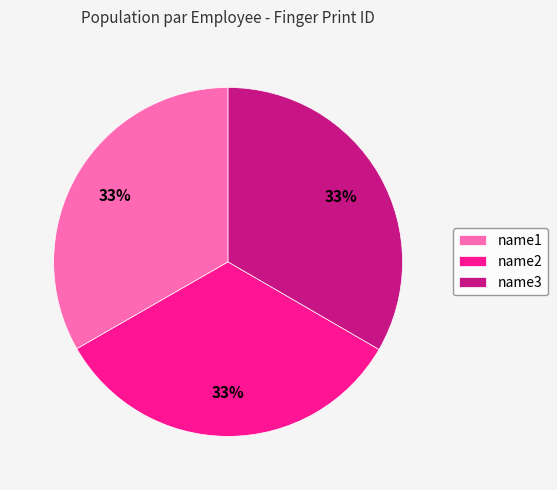

Does name2 account for over 50% of the chart?

No